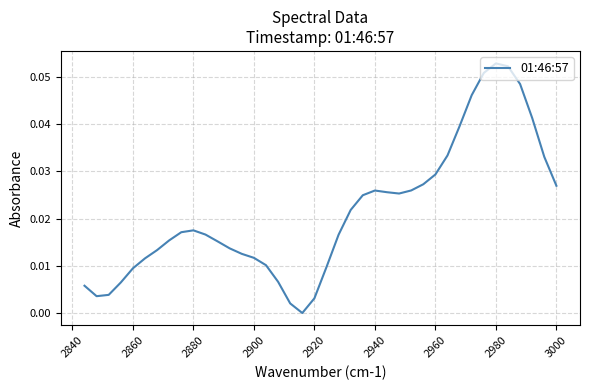

How many data points are above 0?

39